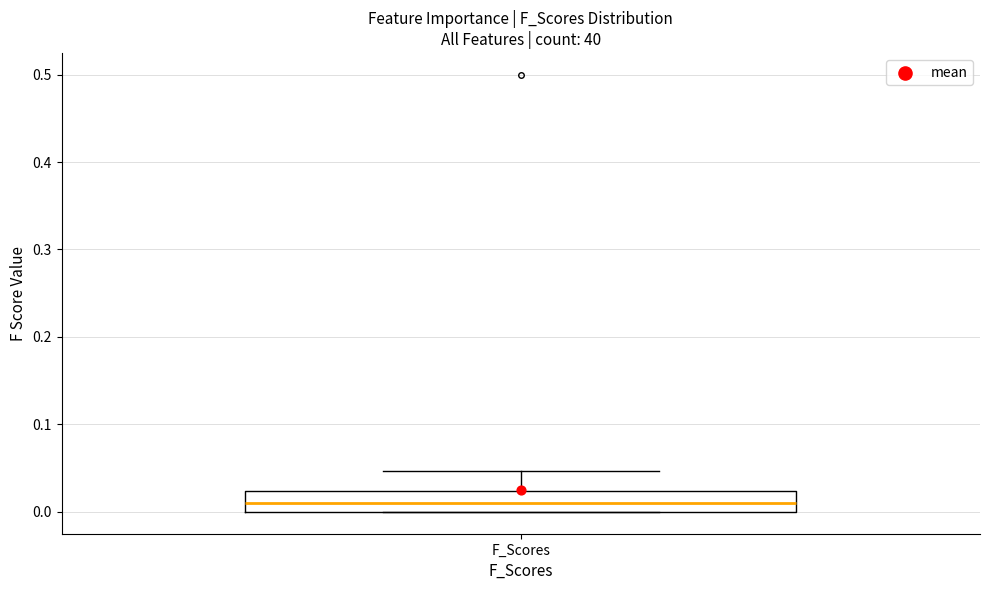

Read this box plot against the y-axis: the position of the median line, the range covered by the box, and the ends of both whiskers. The values are not printed on the chart, so give them approximately, as read against the axis.

median 0.01, box 0.00 to 0.02, whiskers 0.00 to 0.05